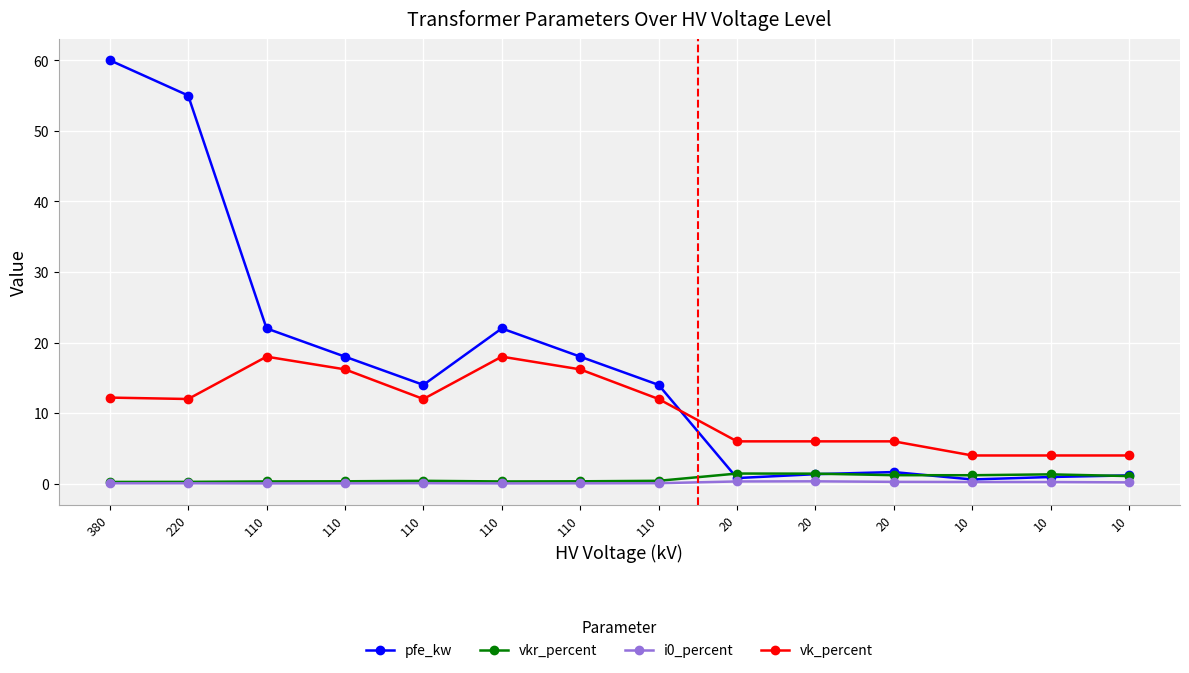

At which category does the chart reach its peak across all series?

380